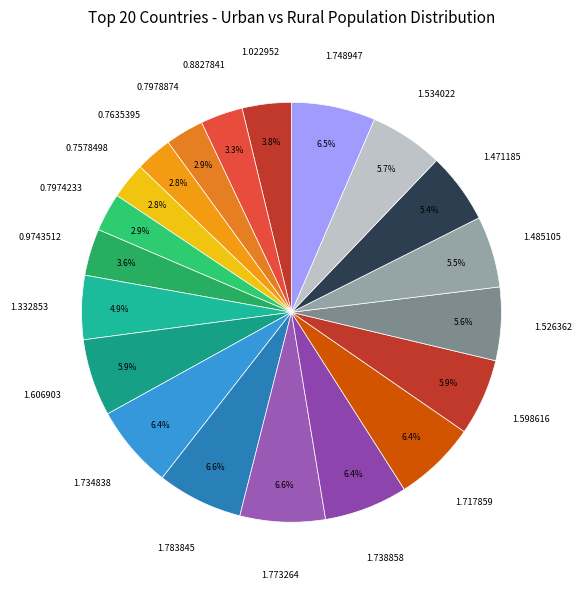

Count the number of slices in the pie.

20